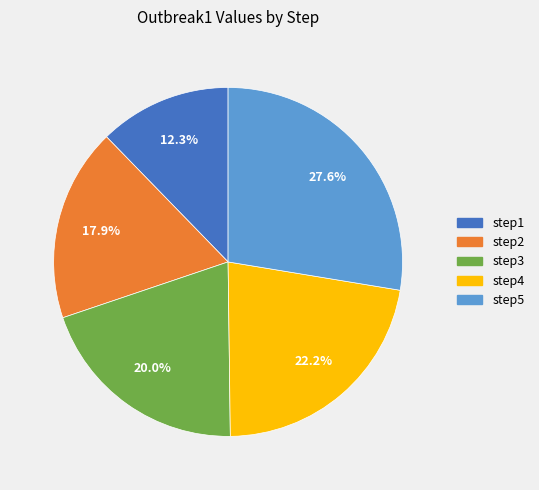

Which category has the smallest portion of the pie?

step1